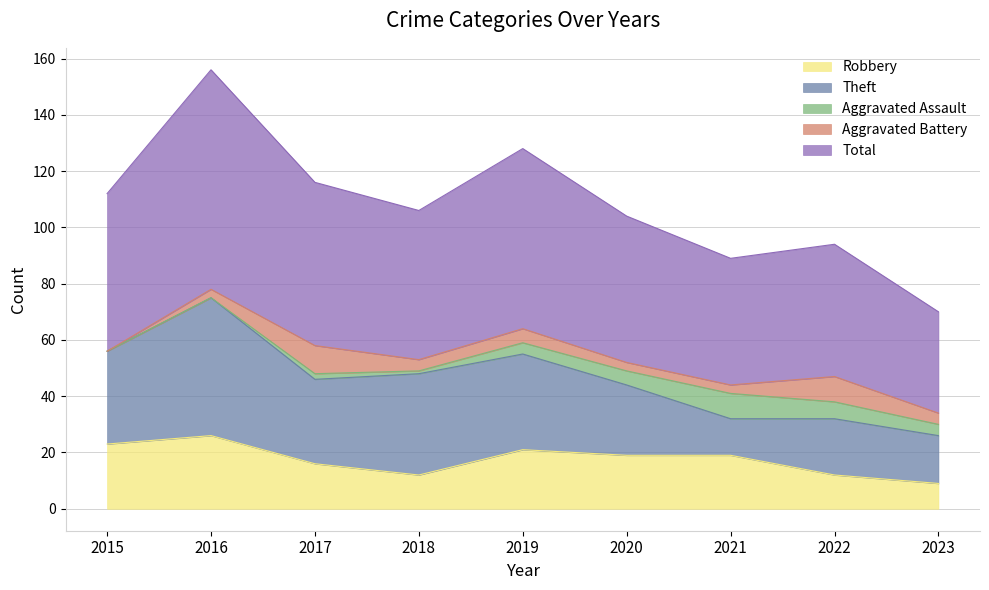

True or false: Aggravated Assault and Robbery cross at least once.

False